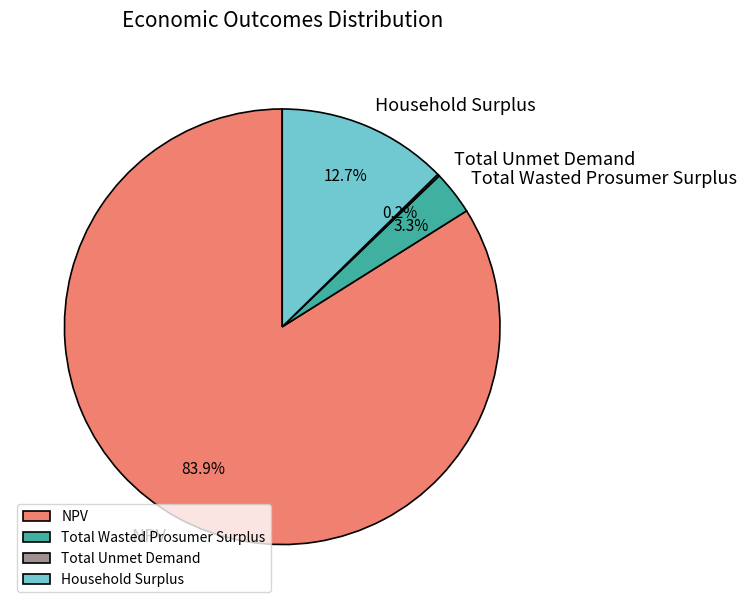

Which category has the biggest portion of the pie?

NPV